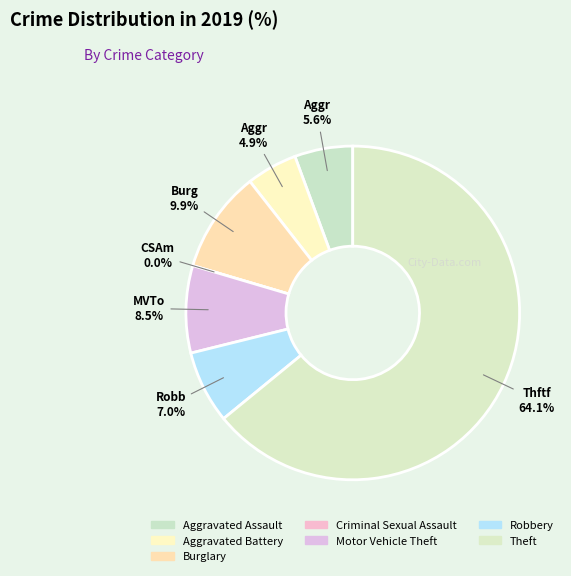

What percentage do Motor Vehicle Theft and Aggravated Assault together represent?

14.1%